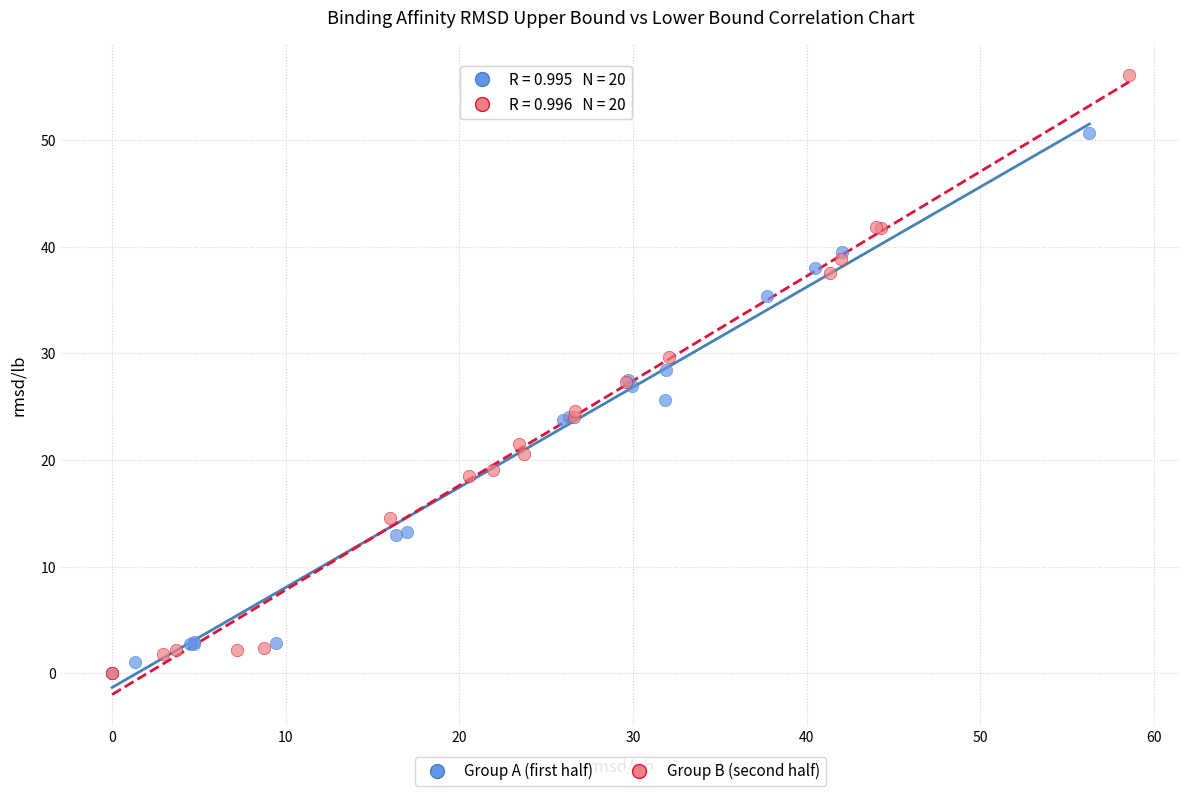

Which series has the largest Y range (max minus min)?

Group B (second half)